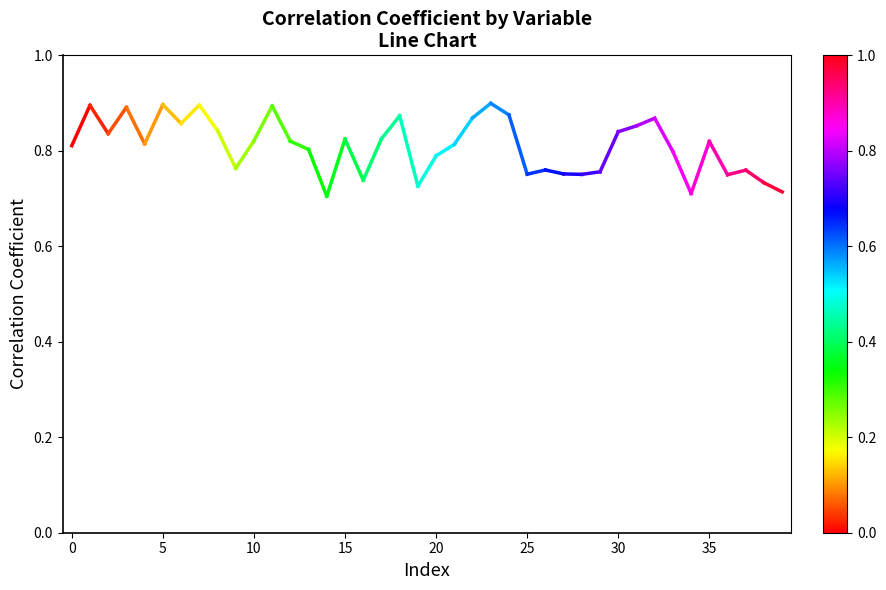

How many lines are shown in the chart?

1